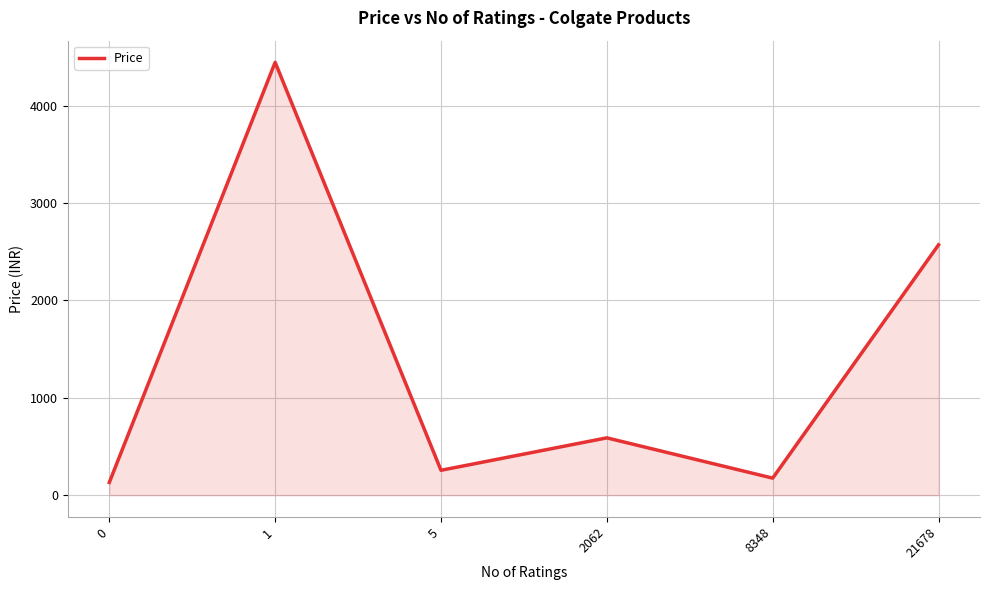

What is the sum of all values?

8167.7